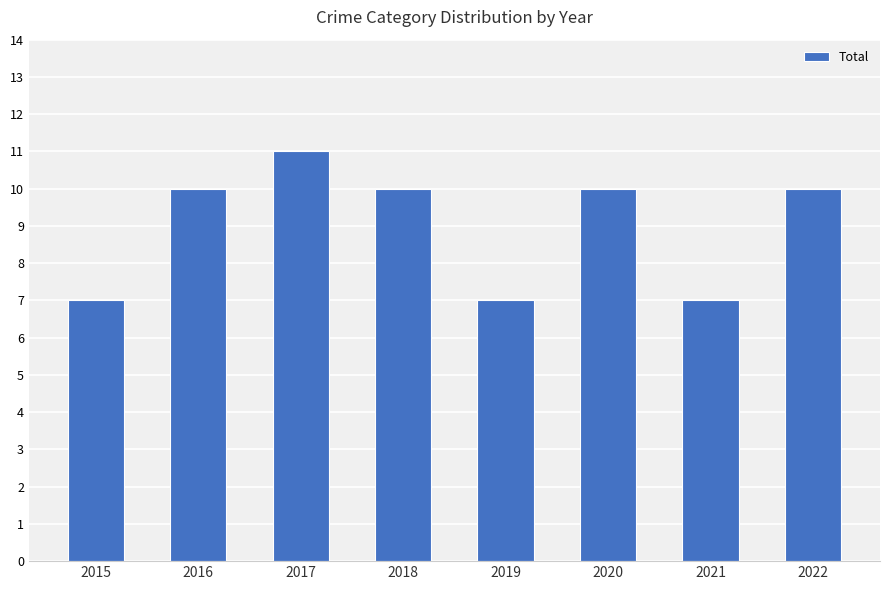

What is the average value?

9